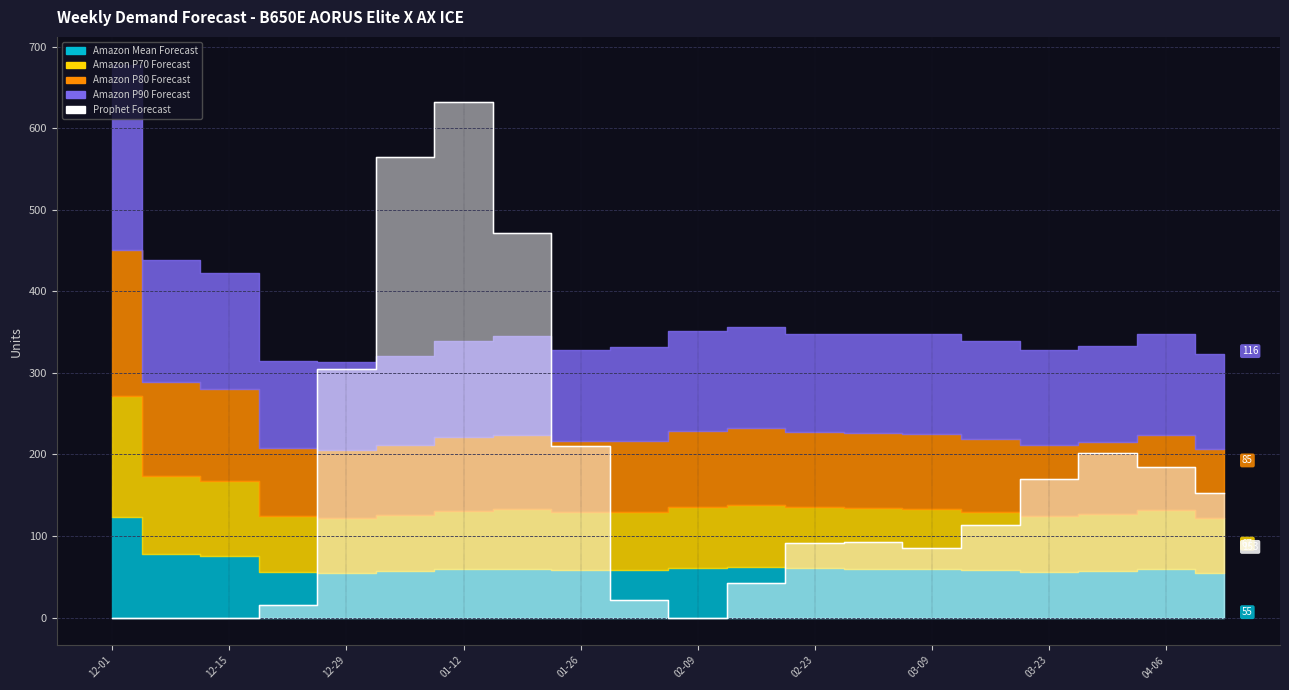

What is the lowest value of the Amazon P90 Forecast series?

106